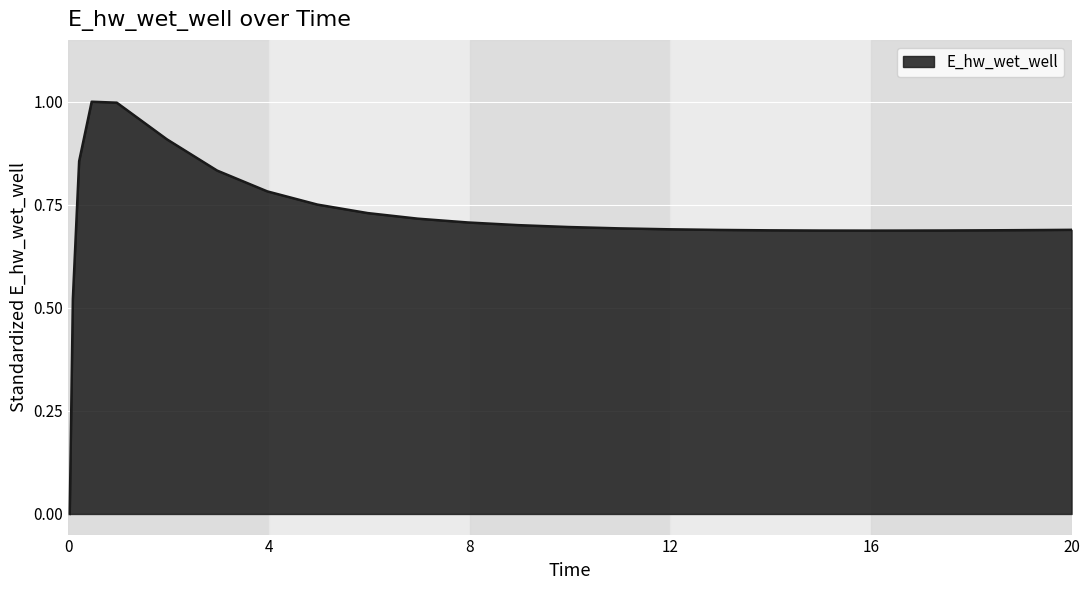

What is the difference between the maximum and minimum values?

1.0